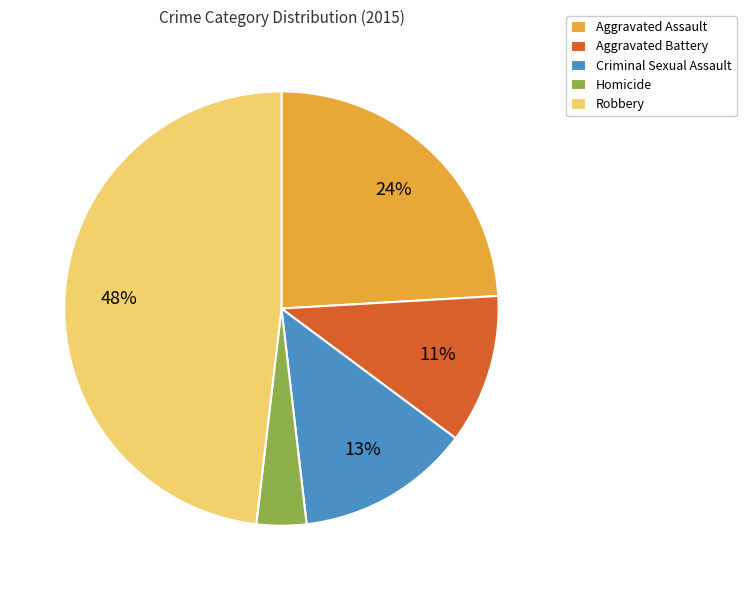

Does Criminal Sexual Assault account for over 50% of the chart?

No